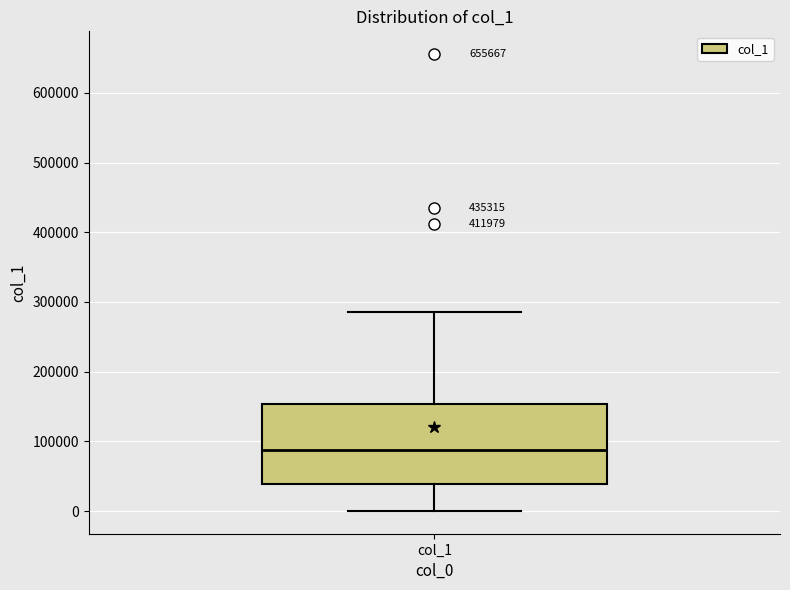

Read this box plot against the y-axis: the position of the median line, the range covered by the box, and the ends of both whiskers. The values are not printed on the chart, so give them approximately, as read against the axis.

median 90000, box 40000 to 150000, whiskers 0 to 290000